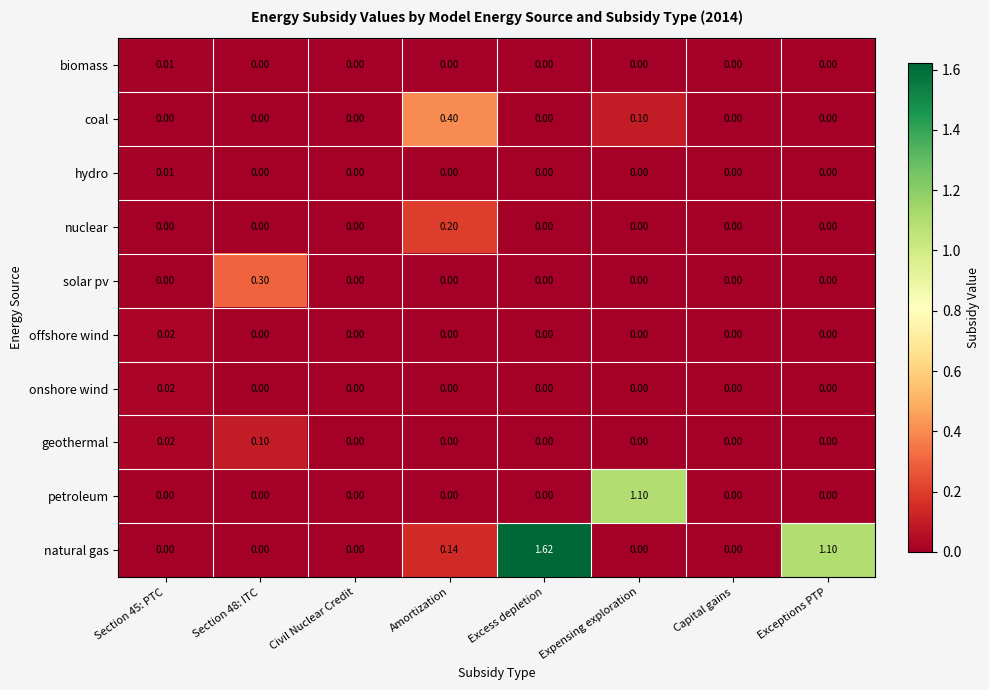

Which series has the largest total across all categories?

natural gas